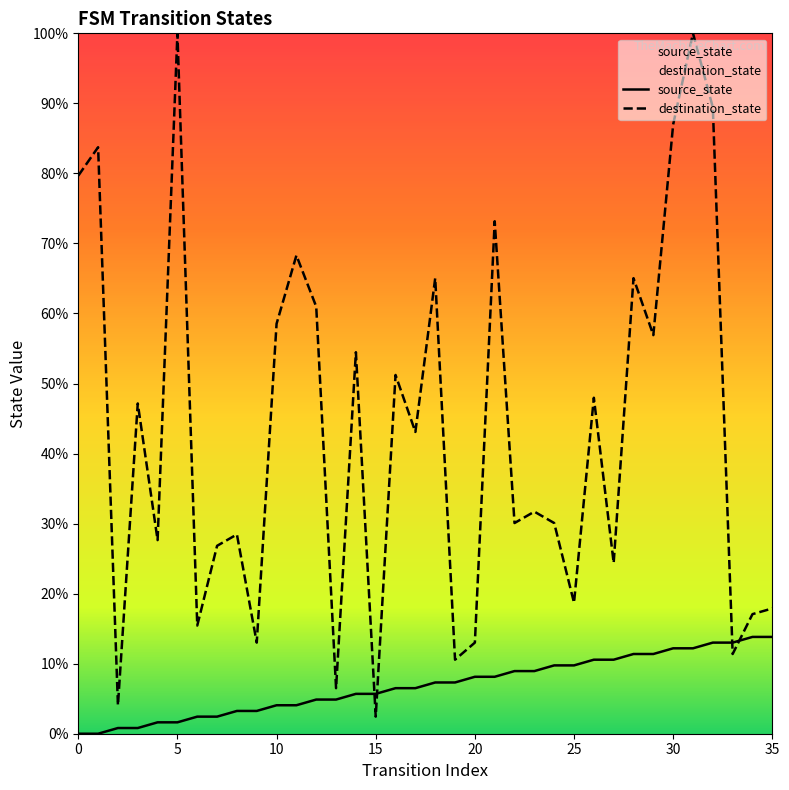

Reading left to right, list all the values displayed in this chart.

source_state: 0.0	0.0	0.0	0.0	0.0	0.0	0.0	0.0	0.0	0.0	0.0	0.0	0.0	0.0	0.1	0.1	0.1	0.1	0.1	0.1	0.1	0.1	0.1	0.1	0.1	0.1	0.1	0.1	0.1	0.1	0.1	0.1	0.1	0.1	0.1	0.1
destination_state: 0.8	0.8	0.0	0.5	0.3	1.0	0.2	0.3	0.3	0.1	0.6	0.7	0.6	0.1	0.5	0.0	0.5	0.4	0.7	0.1	0.1	0.7	0.3	0.3	0.3	0.2	0.5	0.2	0.7	0.6	0.9	1.0	0.9	0.1	0.2	0.2